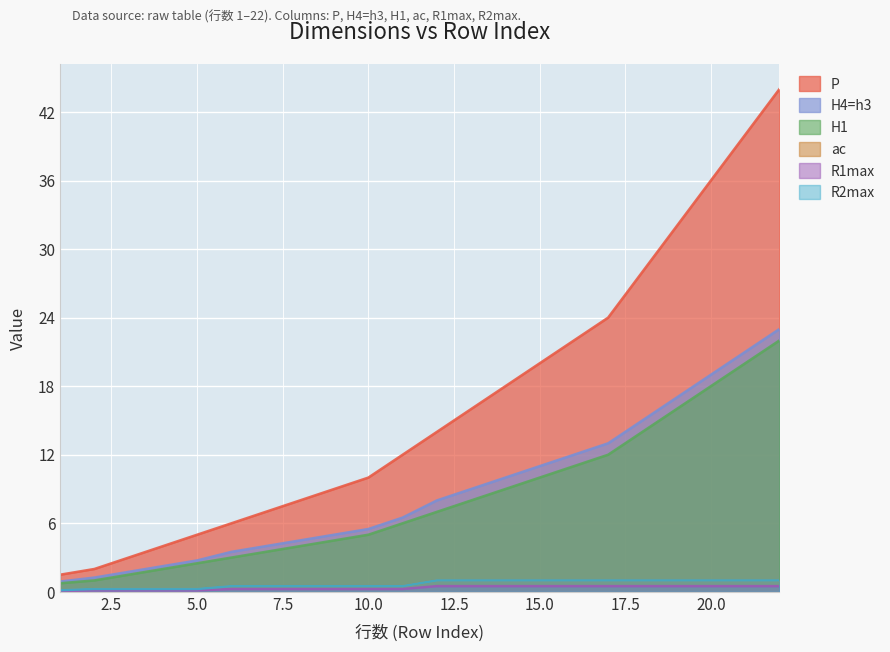

Which has a higher value, 13 or 4?

13